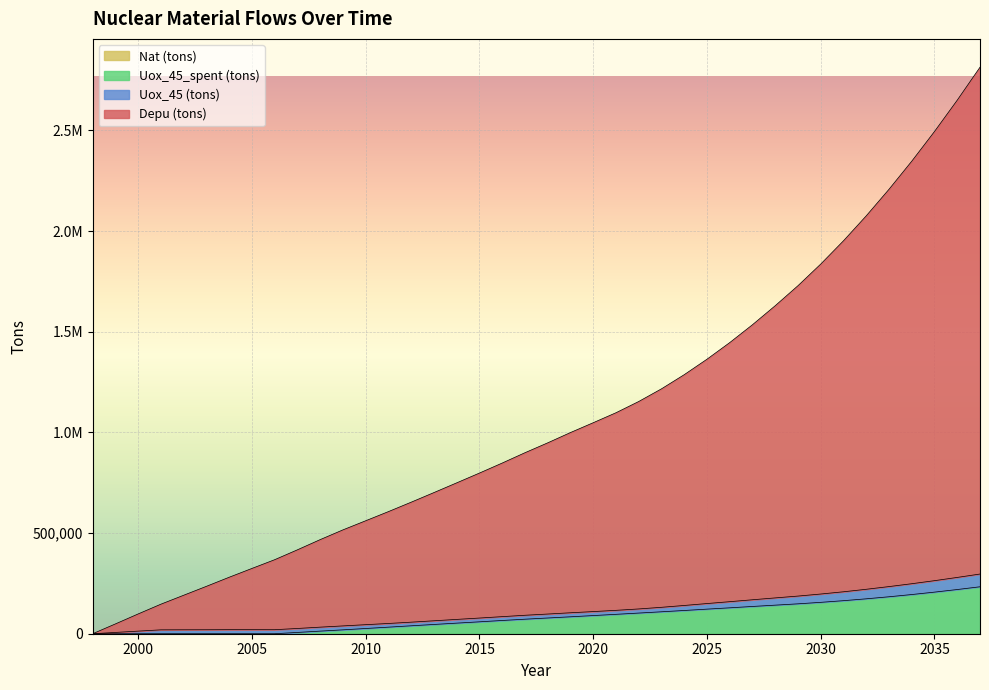

True or false: Depu (tons) and Uox_45_spent (tons) cross at least once.

False